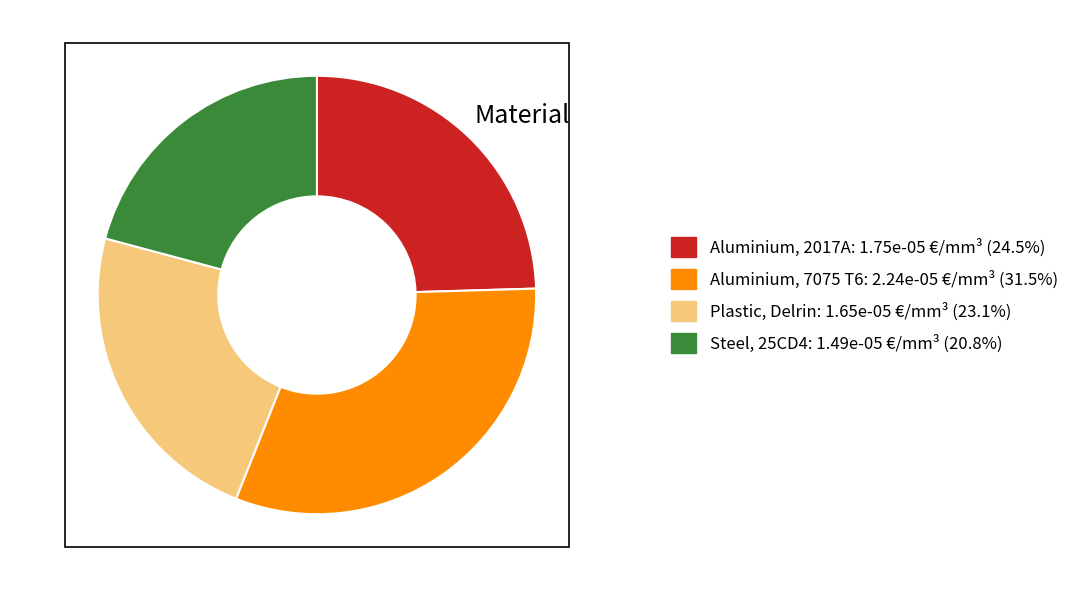

Is there a majority slice in this chart?

No